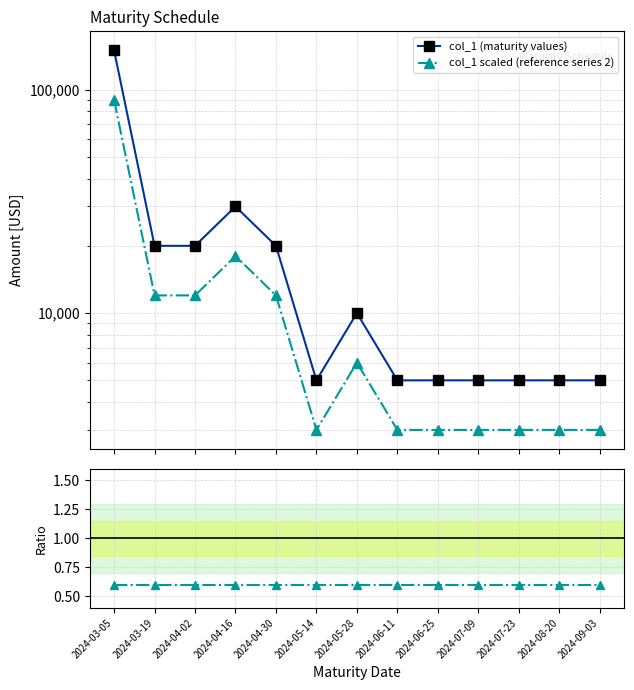

Between 2024-04-02 and 2024-03-05, which is larger?

2024-03-05